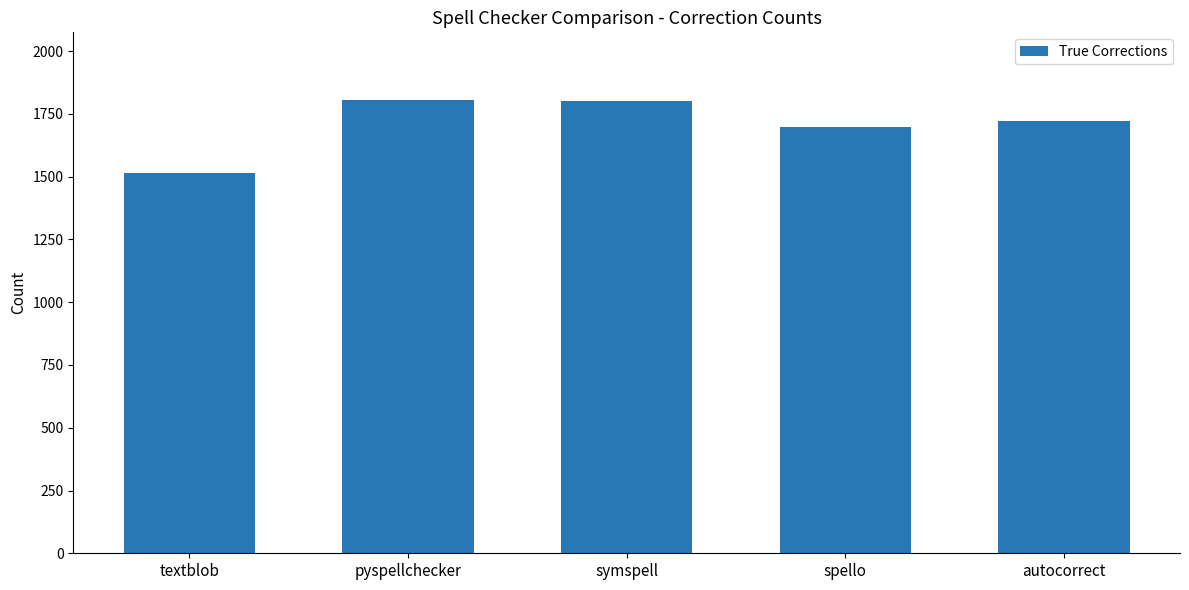

The value at spello is 1699. True or false?

True